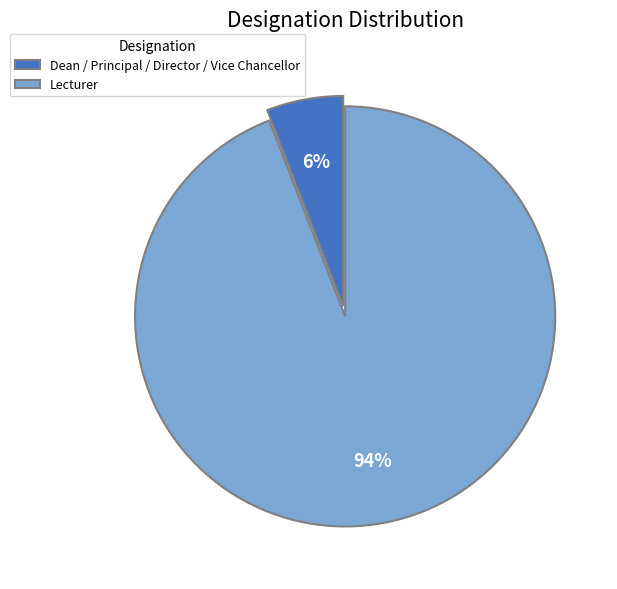

What is the ratio of the value at Dean / Principal / Director / Vice Chancellor to the value at Lecturer?

0.1